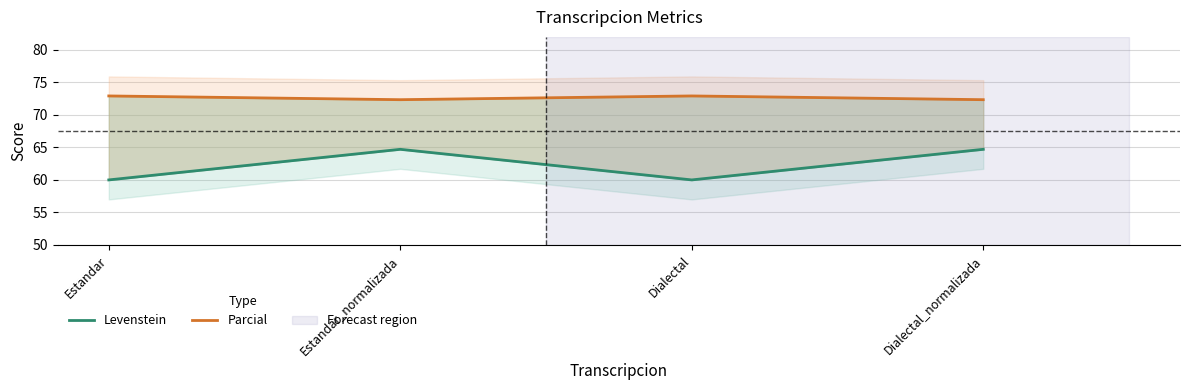

Which series has the widest spread of values?

Levenstein